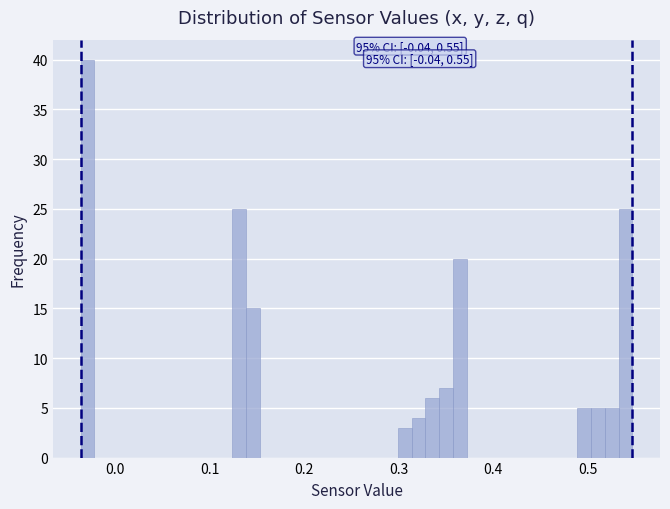

Around what value on the x-axis is the tallest bar? Give the approximate position of its centre, as read against the axis.

-0.03